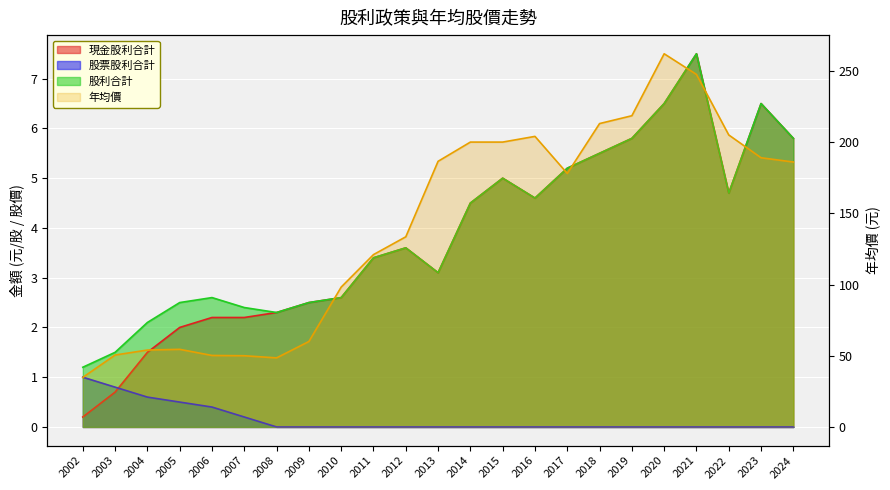

Which category has the lowest value across all series?

2008